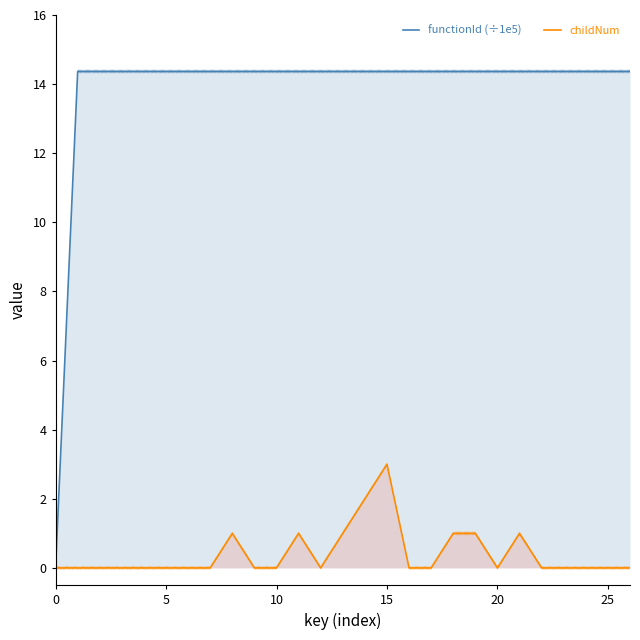

List the series in order of their peak value, highest first.

functionId (÷1e5), childNum